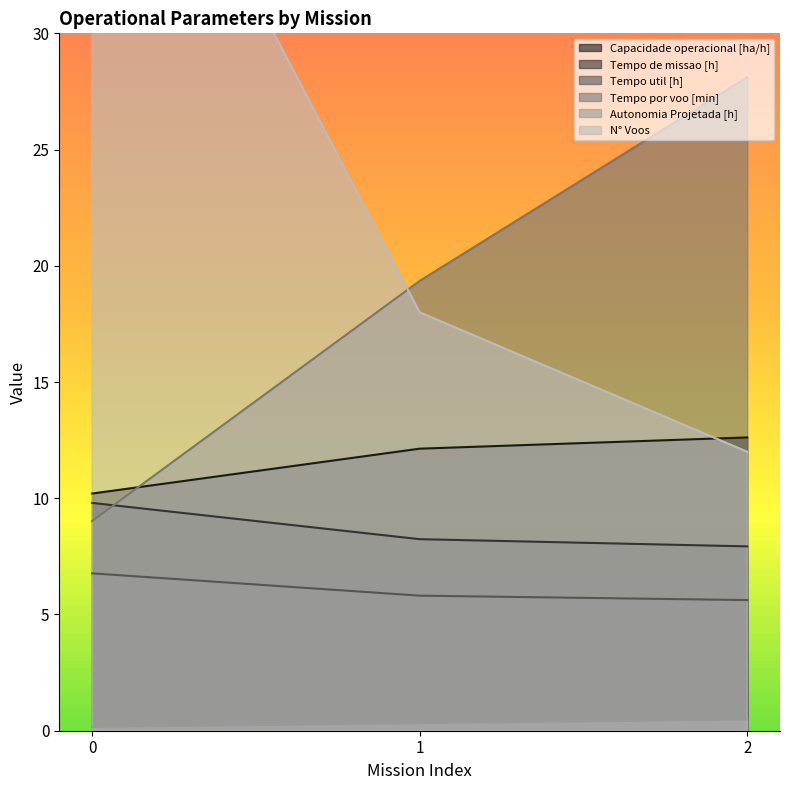

The value of N° Voos at 1 is 18.0. True or false?

True